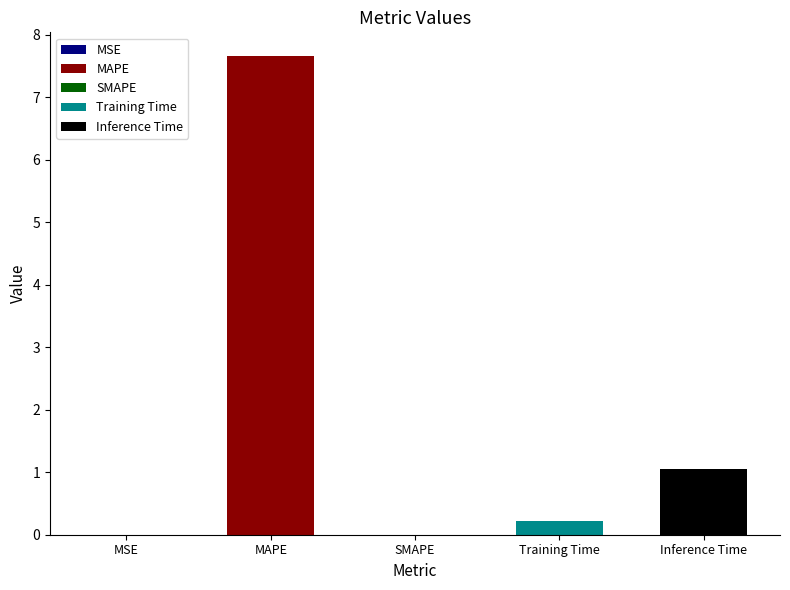

What position from the left is Training Time?

4